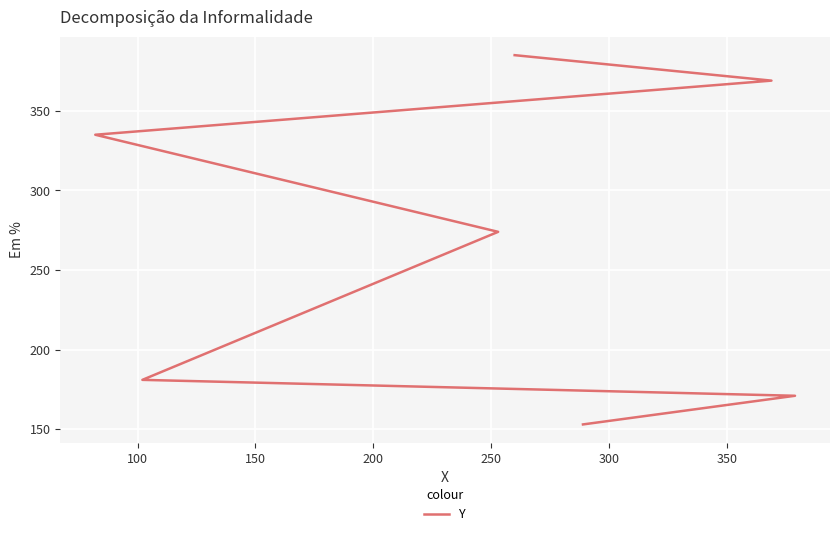

How many categories are shown in the chart?

7